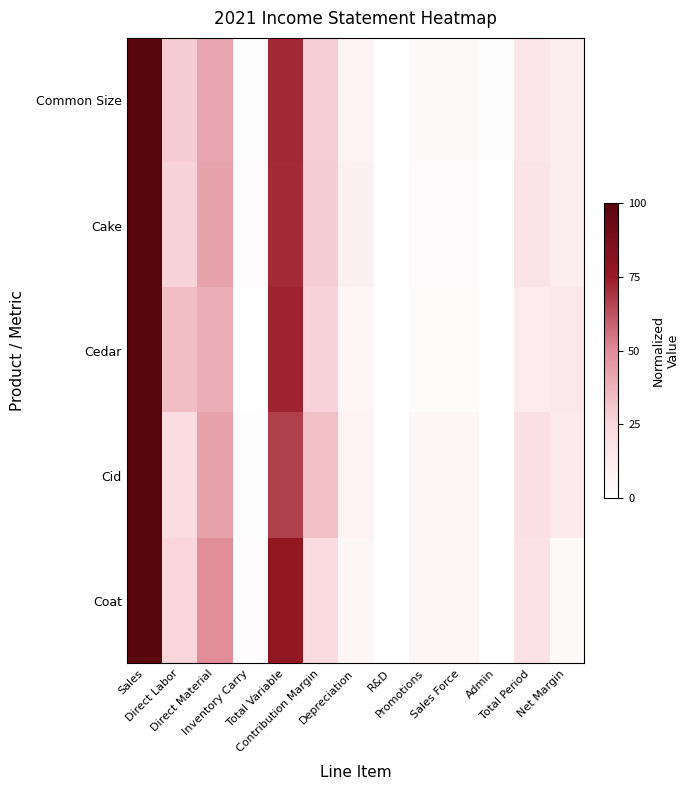

How many categories are shown in the chart?

13